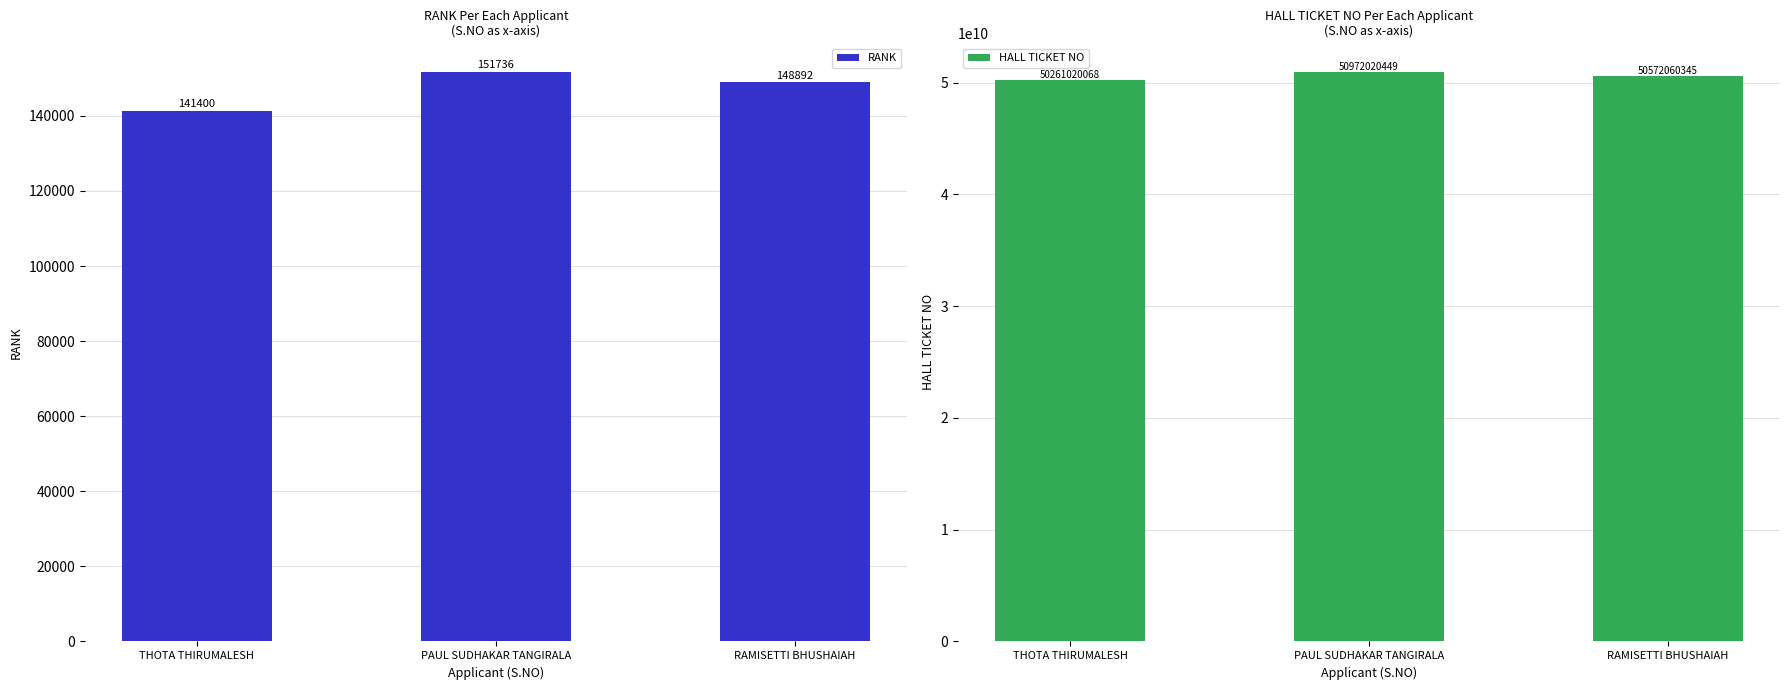

List the labels in order of RANK value, largest first.

PAUL SUDHAKAR TANGIRALA, RAMISETTI BHUSHAIAH, THOTA THIRUMALESH